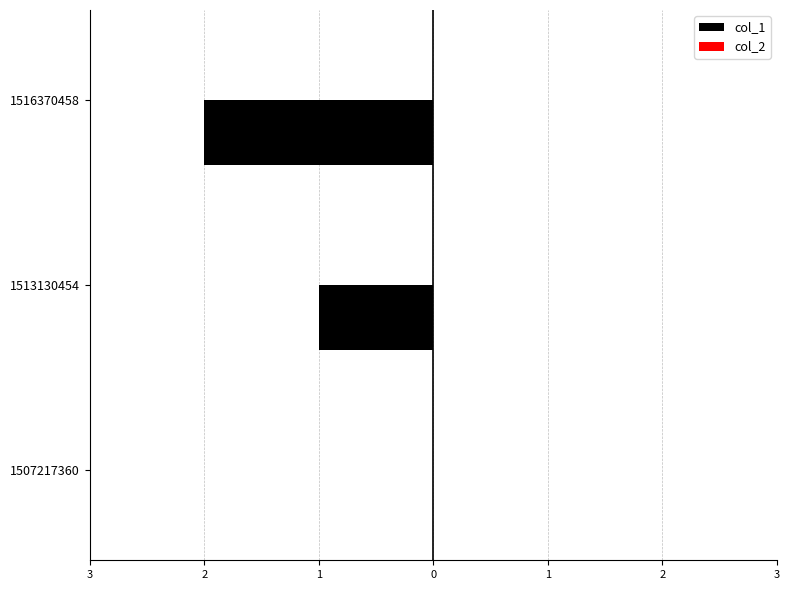

How many bars are there in total?

6